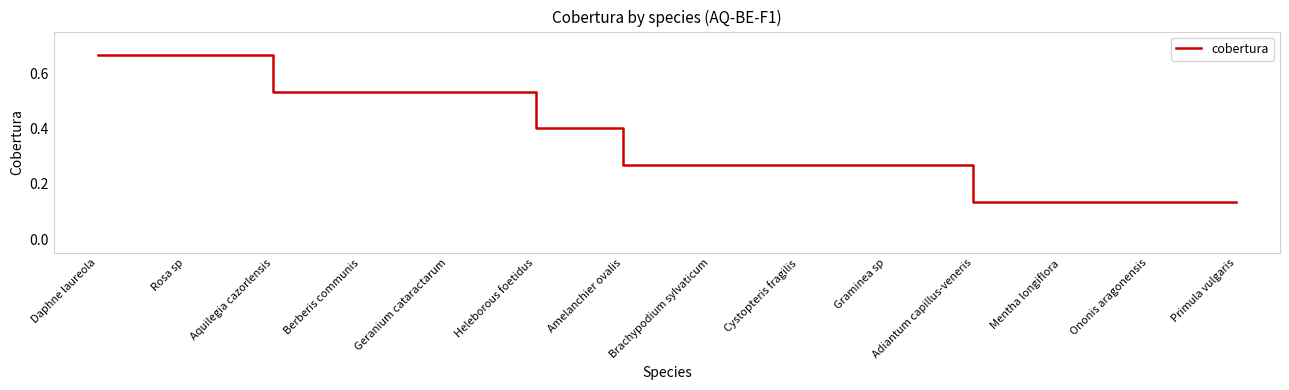

What position from the right is Rosa sp?

13